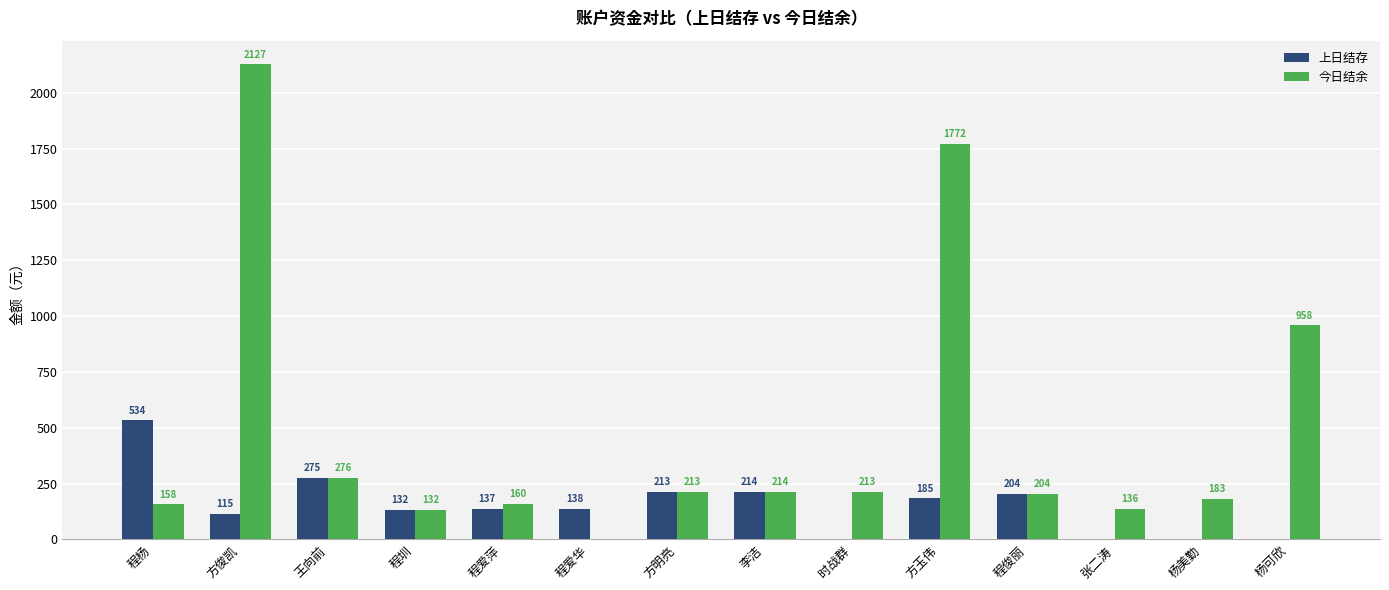

Between 方俊凯 and 张二涛, which series saw the biggest shift?

今日结余